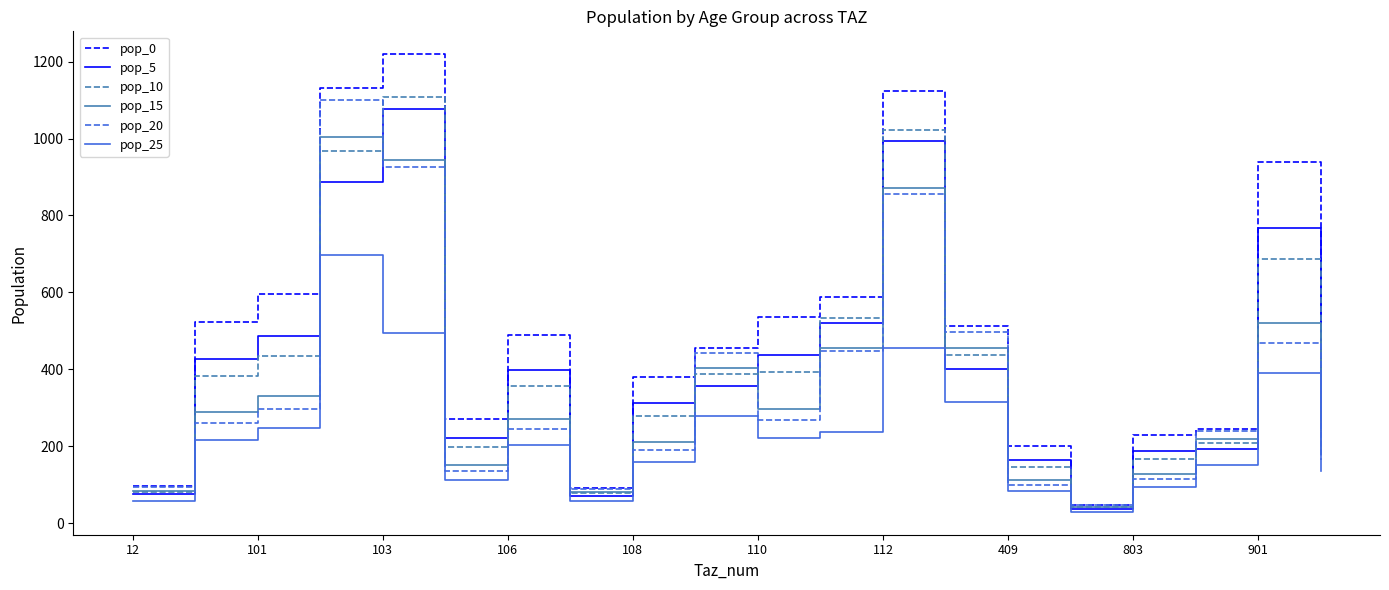

Which series has the largest range (max minus min)?

pop_0